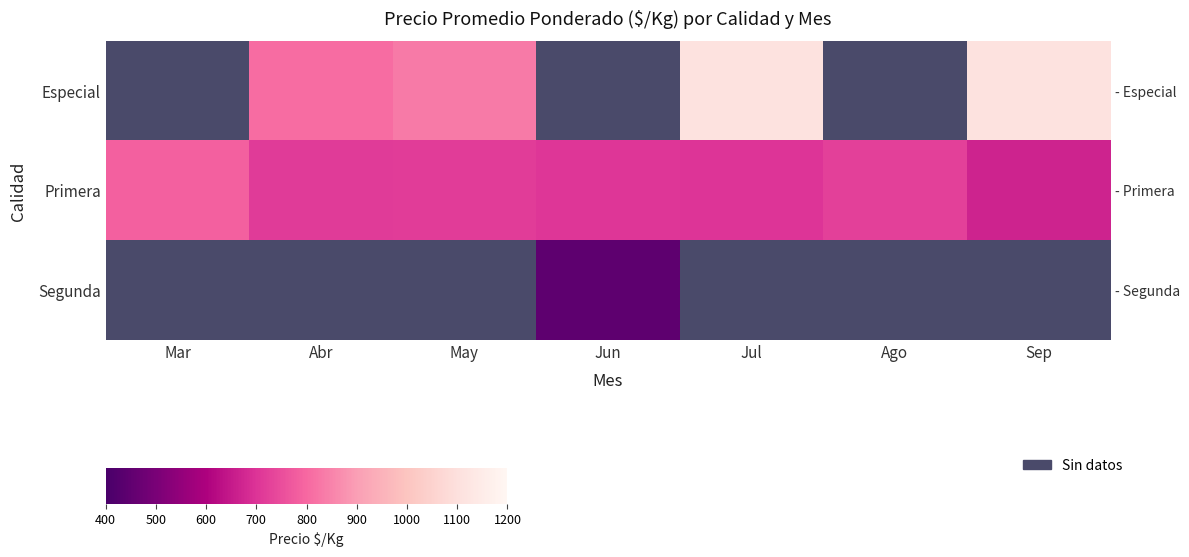

Between Jul and Sep, which is larger?

Jul